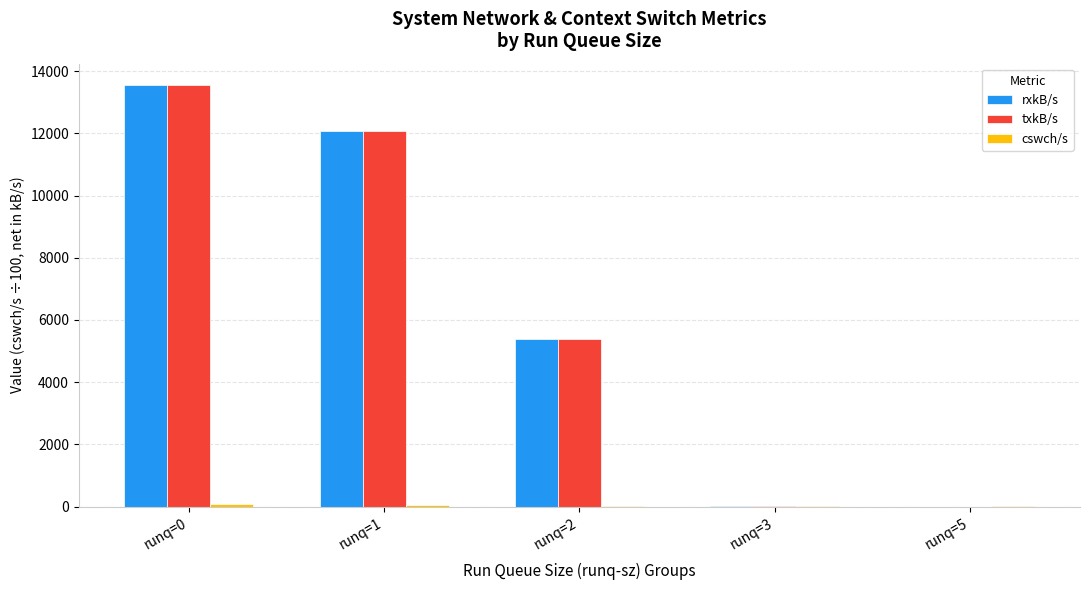

Which label corresponds to the largest value in the chart?

runq=0